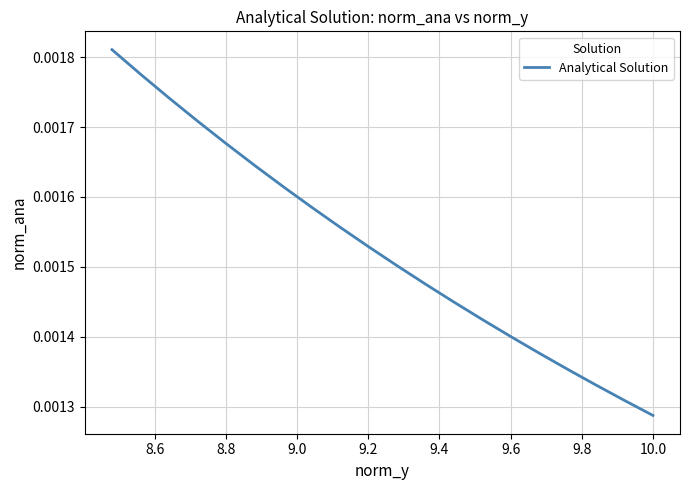

Is it true that the value at 10.0 is 0.0?

True